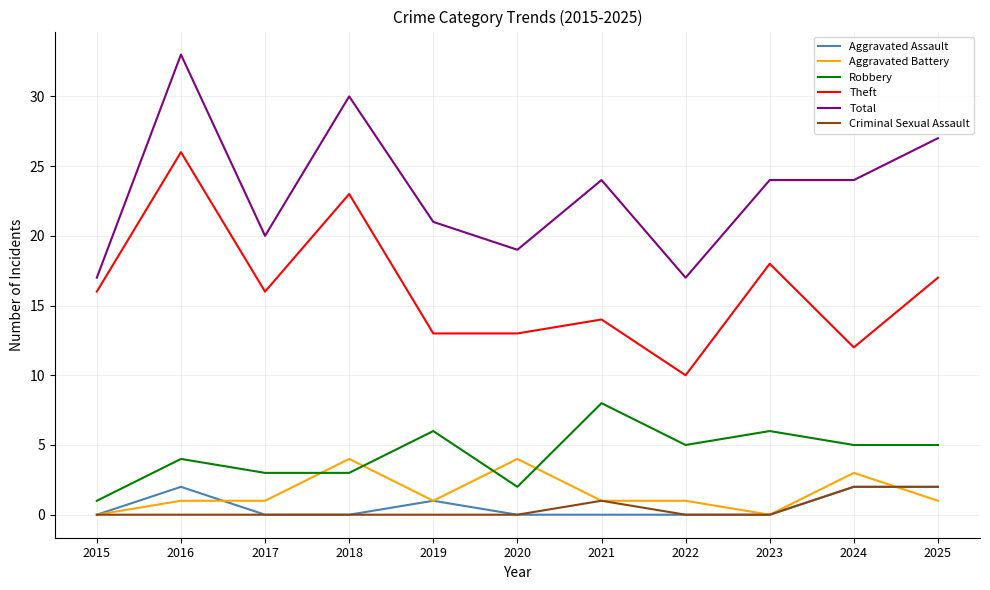

The value of Criminal Sexual Assault at 2018 is 0. True or false?

True